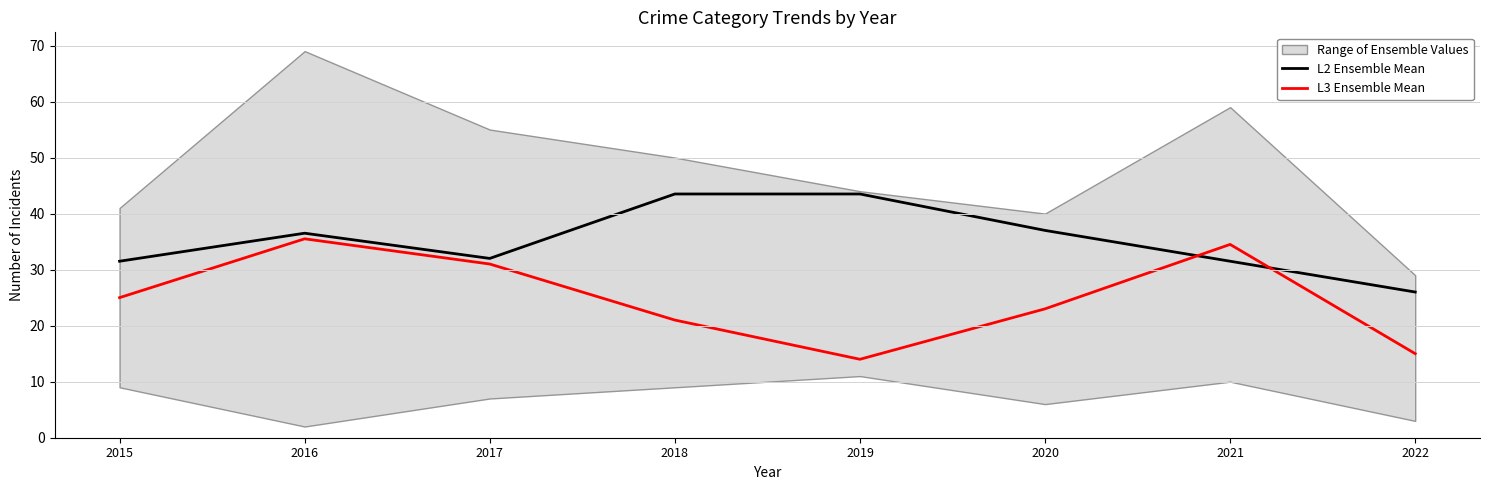

What are all the series names shown in the legend?

L2 Ensemble Mean, L3 Ensemble Mean